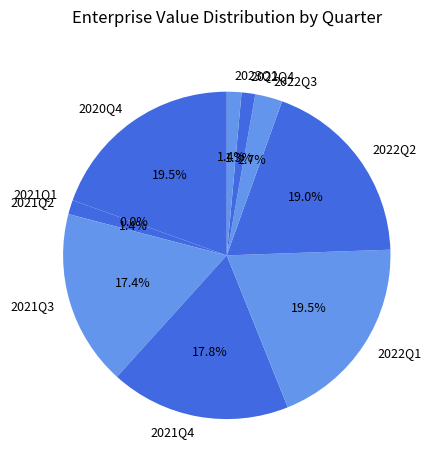

What is the ratio of the value at 2022Q2 to the value at 2021Q4?

1.1